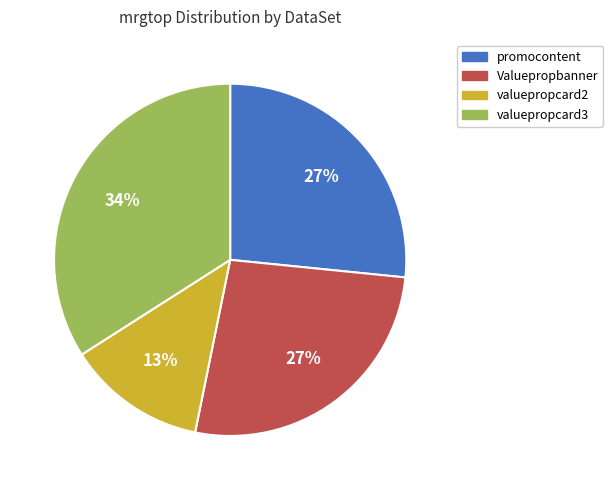

How many slices are in this pie chart?

4